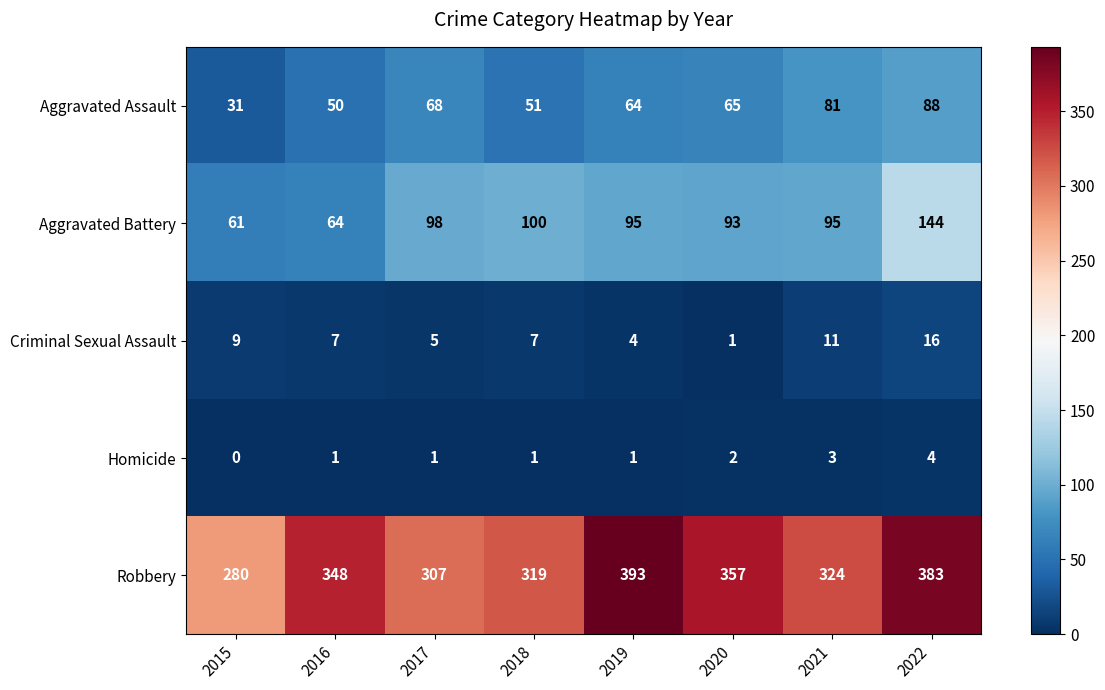

Between 2015 and 2021, which series saw the biggest shift?

Aggravated Assault